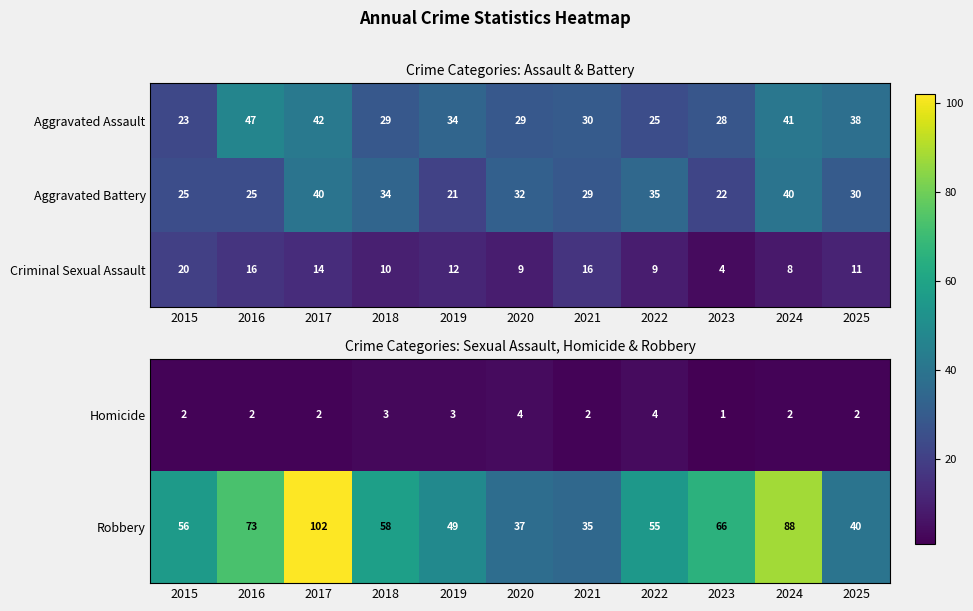

What is the approximate value of Criminal Sexual Assault at 2020?

9